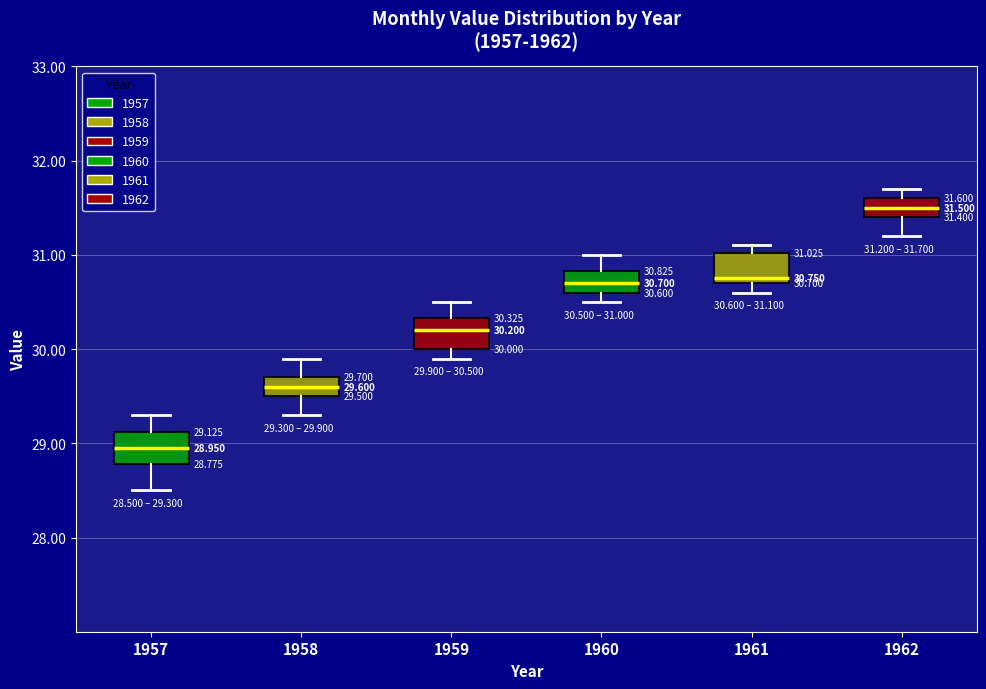

Which box has the highest median line?

1962